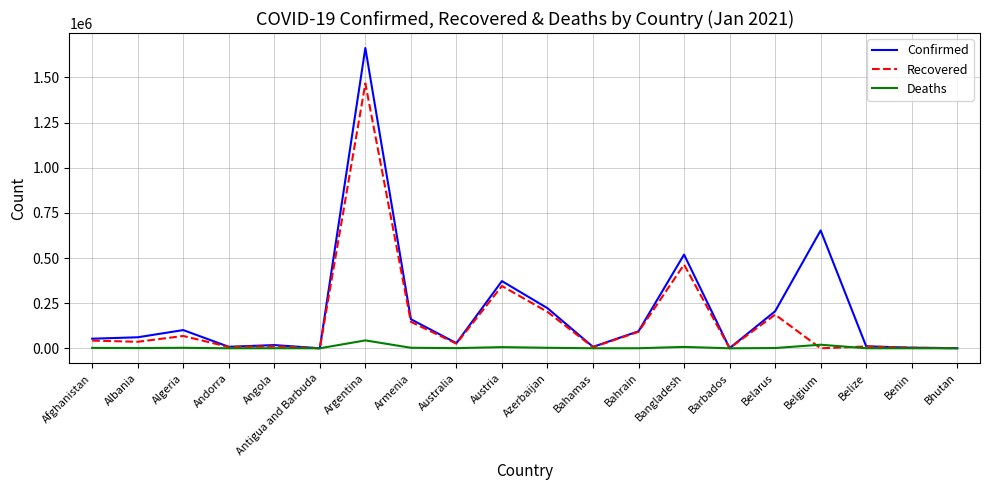

At which category is the sum across all series the highest?

Argentina